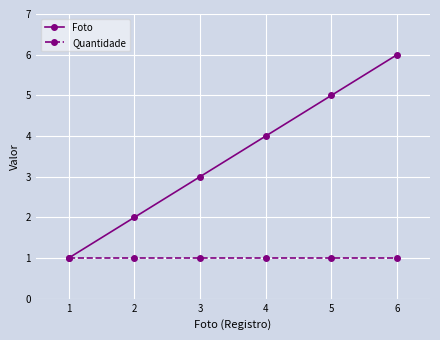

True or false: Foto has a value of 3 at 3.

True